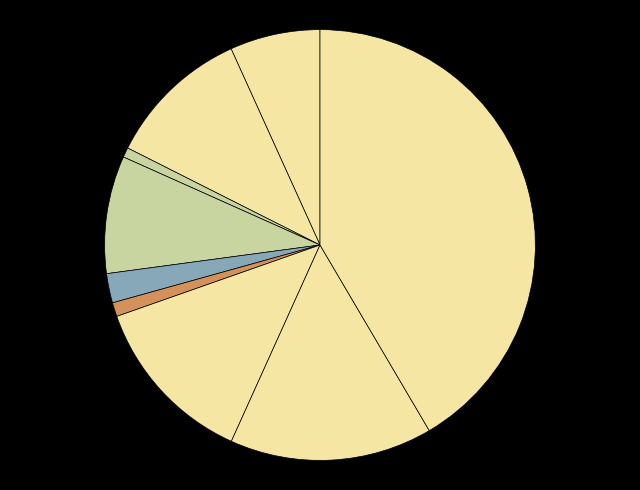

How many segments does this pie chart have?

9